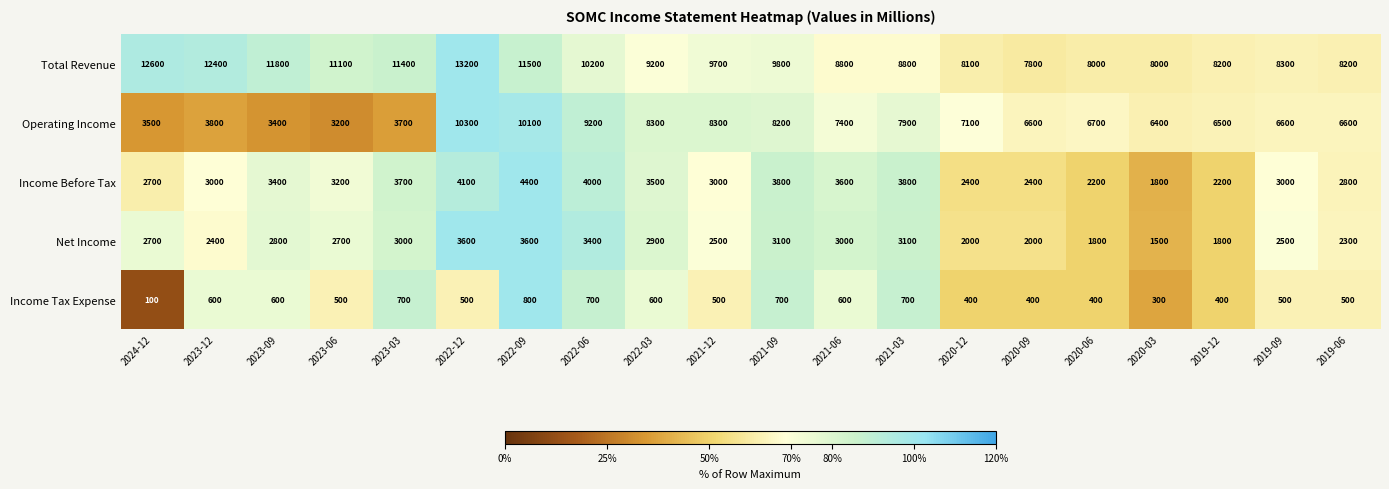

Rank the series at 2020-12 from highest to lowest value.

Total Revenue, Operating Income, Income Before Tax, Net Income, Income Tax Expense